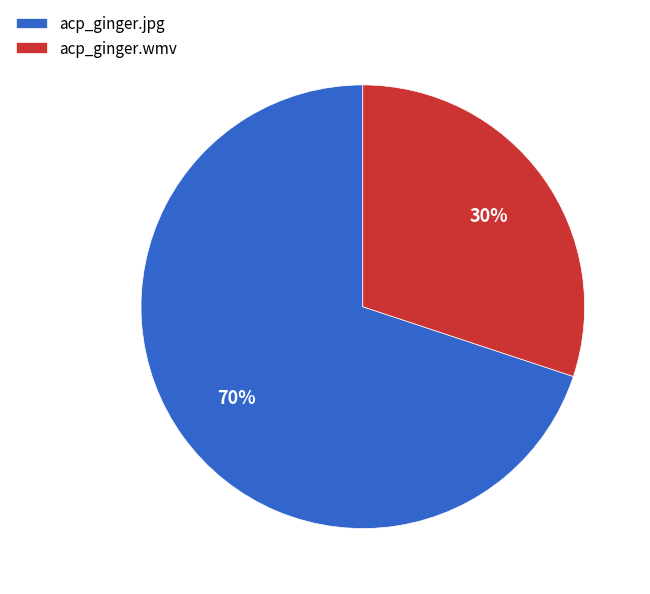

Count the number of slices in the pie.

2